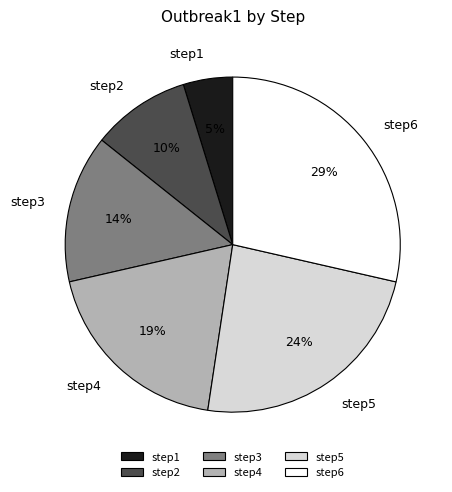

To the nearest percent, what is the average slice percentage?

17%